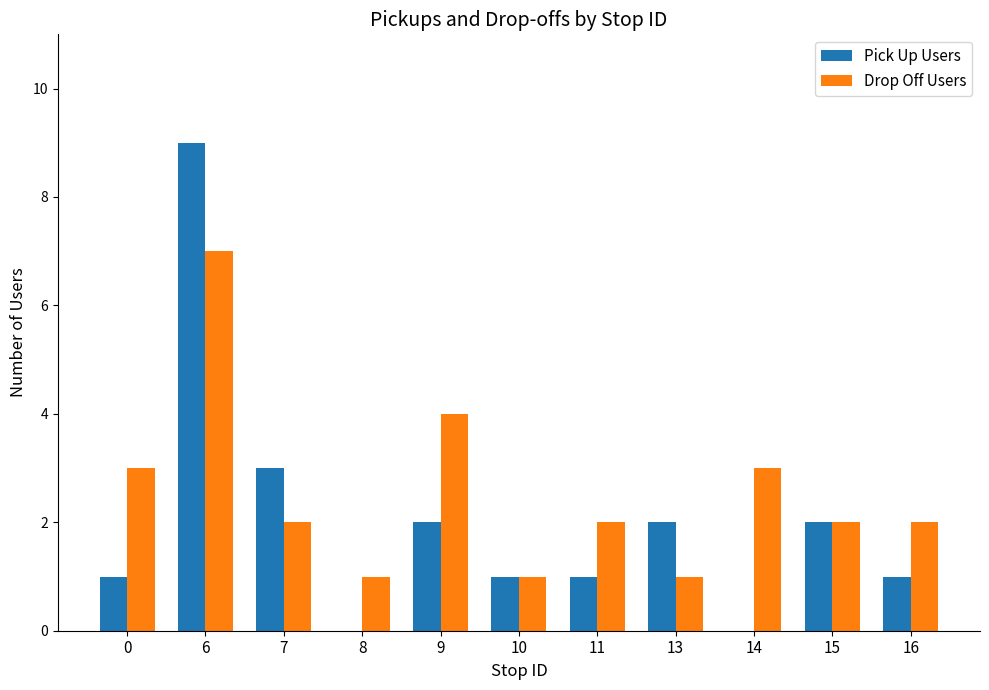

What is the greatest value displayed?

9